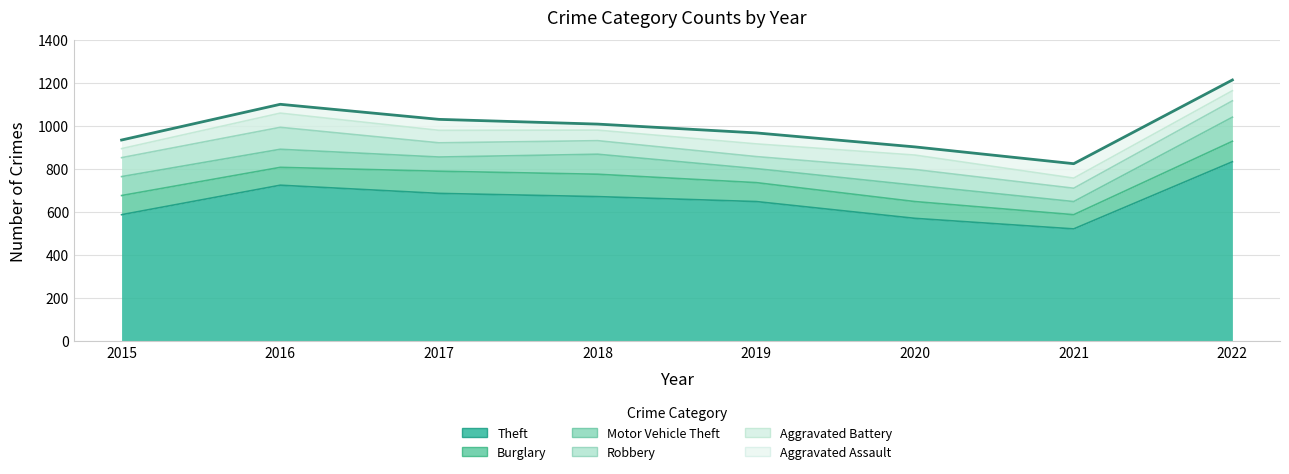

What is the average value of the Burglary series?

88